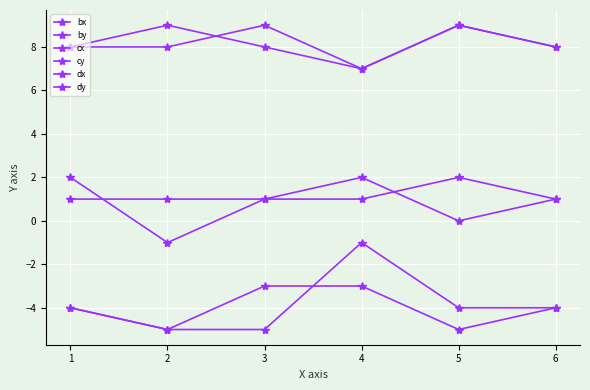

Which series has the widest spread of values?

bx